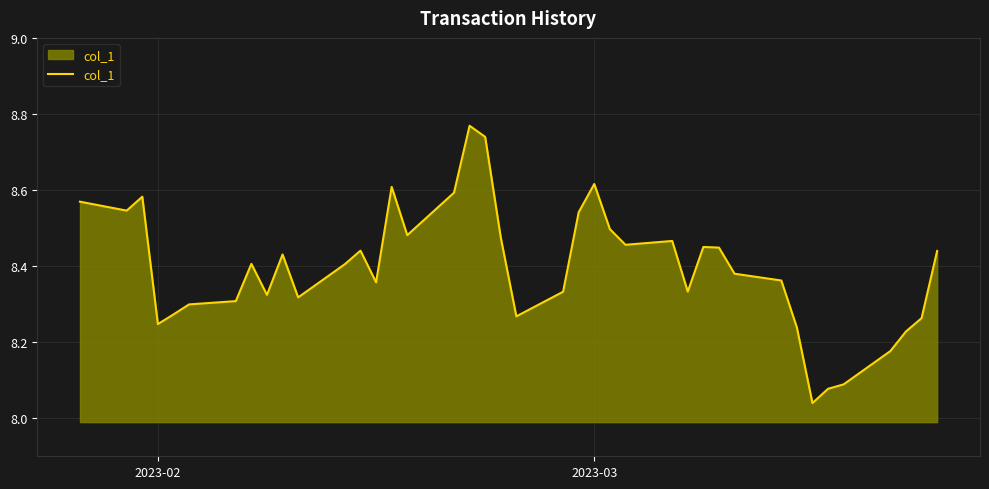

What is the difference between the maximum and minimum values?

0.7